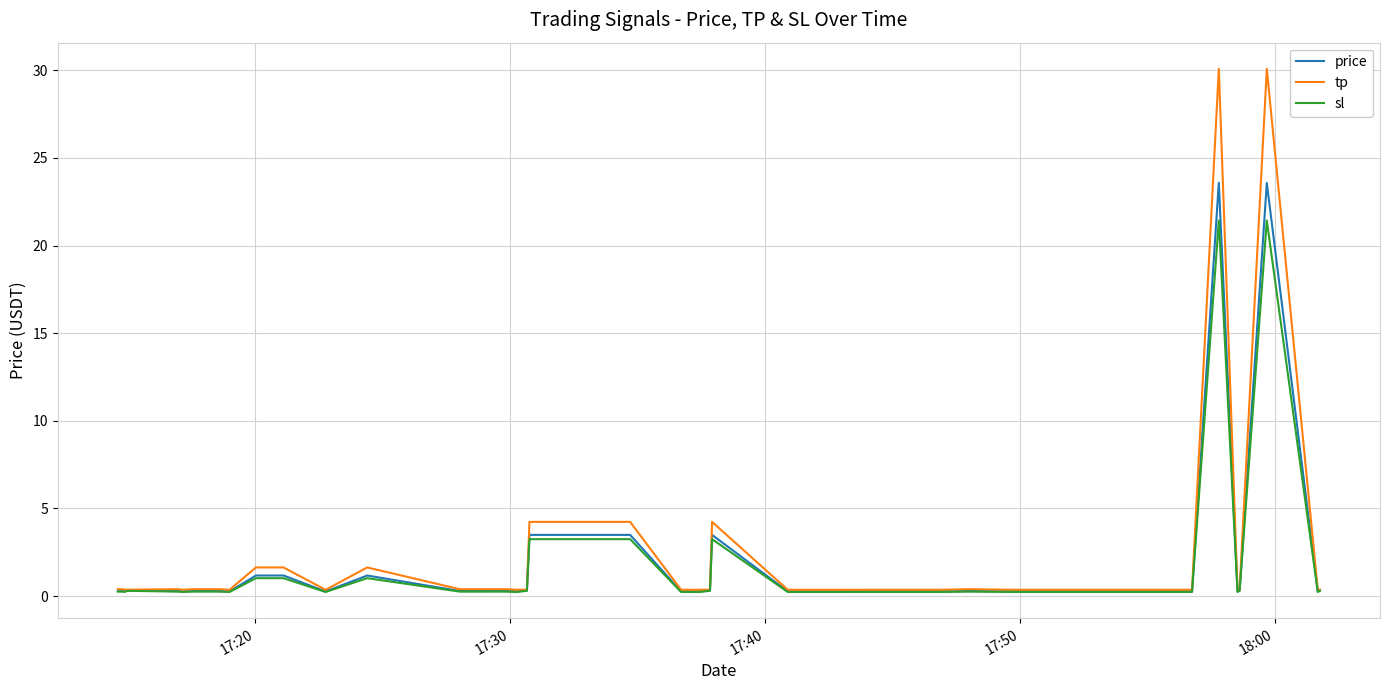

What is the greatest value displayed?

30.1